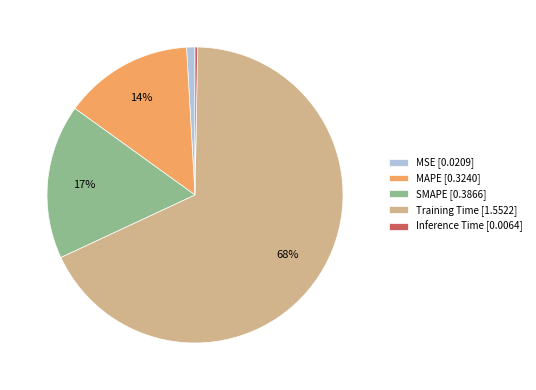

True or false: MAPE accounts for 14% of the total.

True